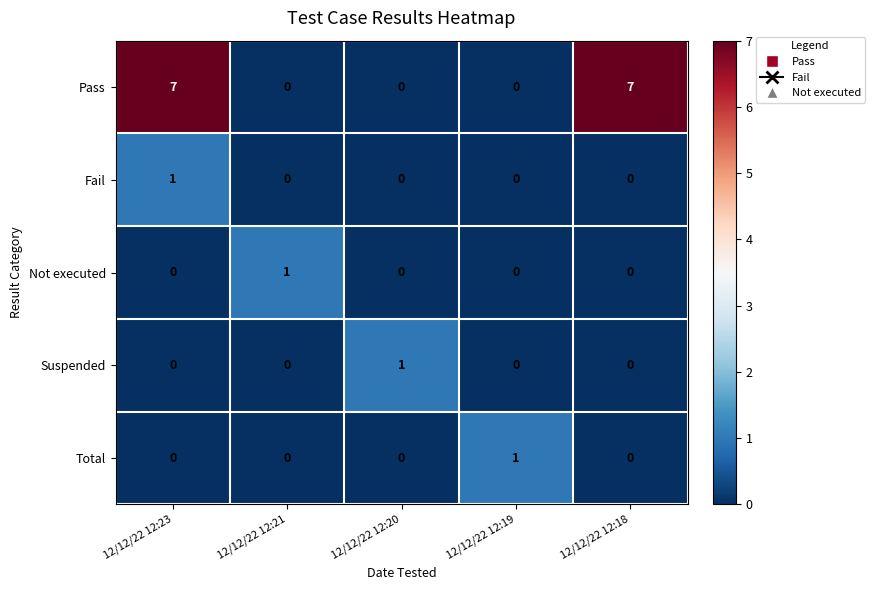

Which series has the largest total across all categories?

Pass